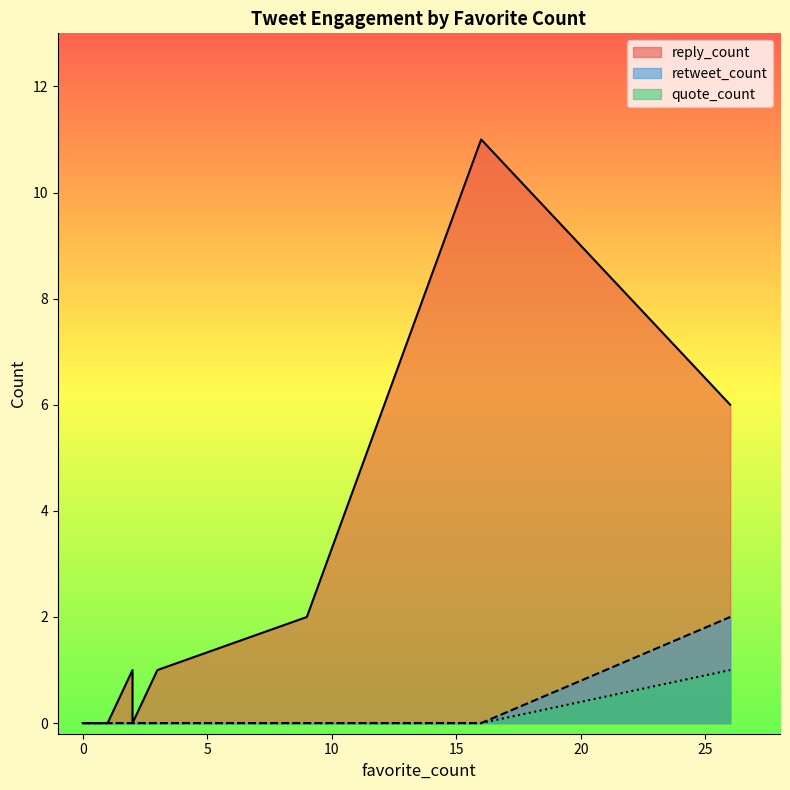

What is the maximum value for reply_count?

11